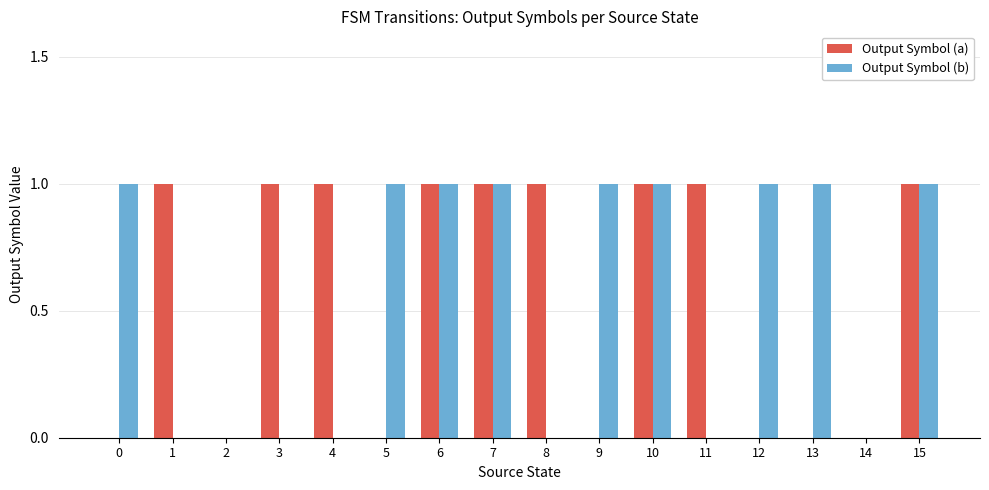

Reading right to left, list all the values displayed in this chart.

Output Symbol (a): 1	0	0	0	1	1	0	1	1	1	0	1	1	0	1	0
Output Symbol (b): 1	0	1	1	0	1	1	0	1	1	1	0	0	0	0	1